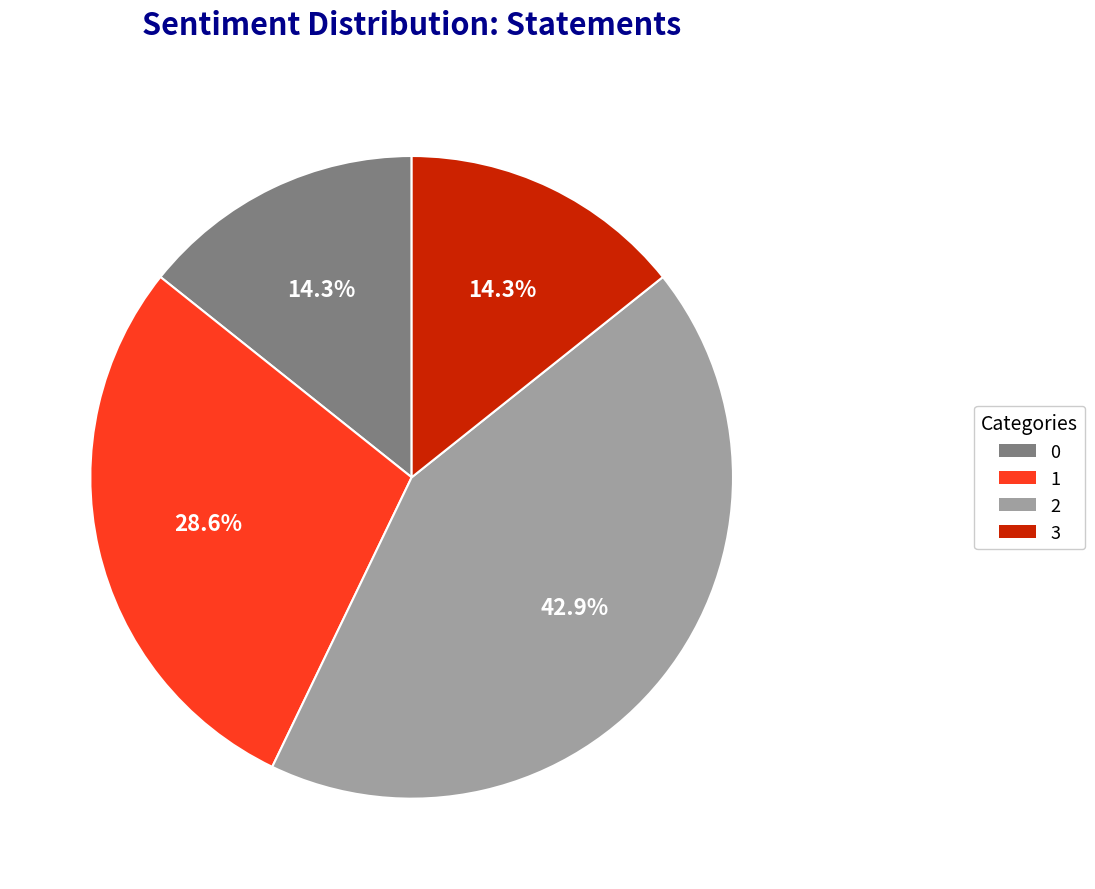

Is it true that 1 is 29% of the pie?

True